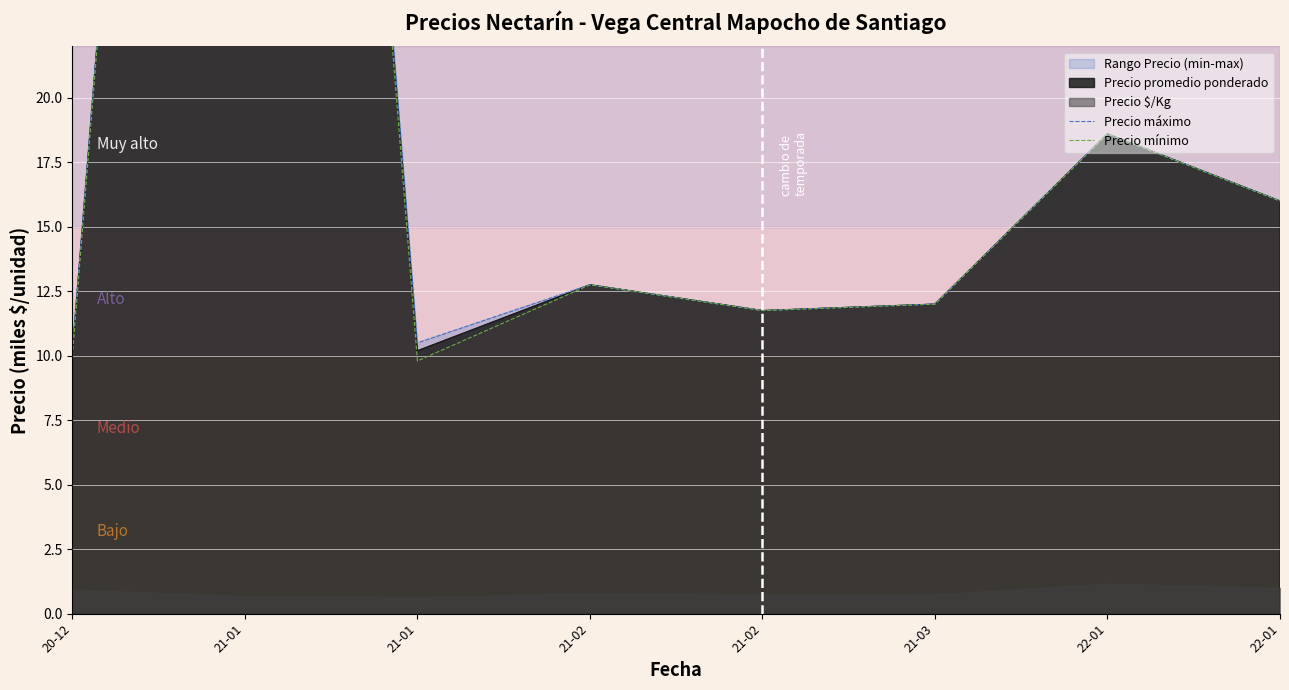

True or false: Precio máximo and Precio mínimo intersect in this chart.

False